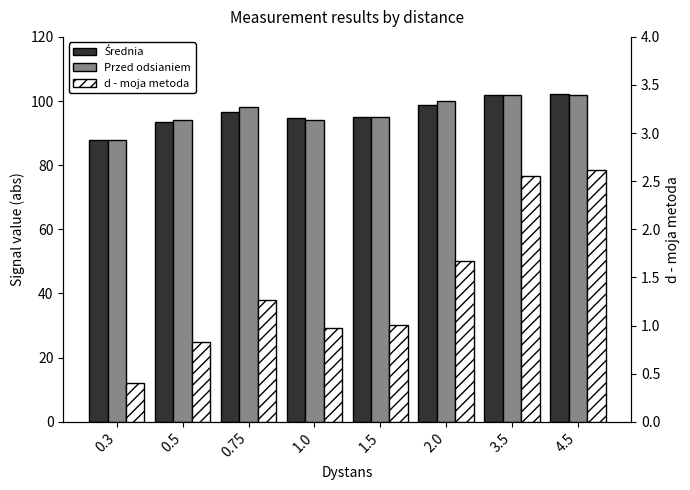

What is the sum of the Średnia values at 3.5 and 1.0?

196.7